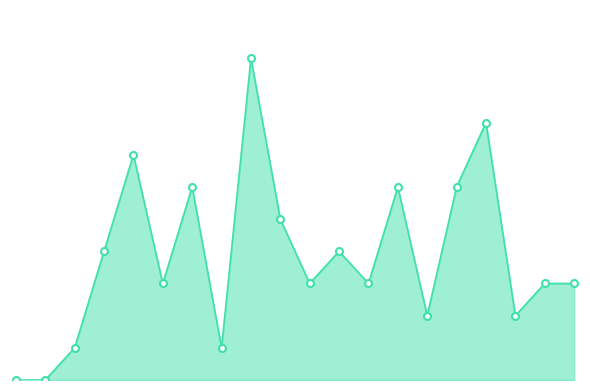

Does the chart display data point markers on the line(s)?

No